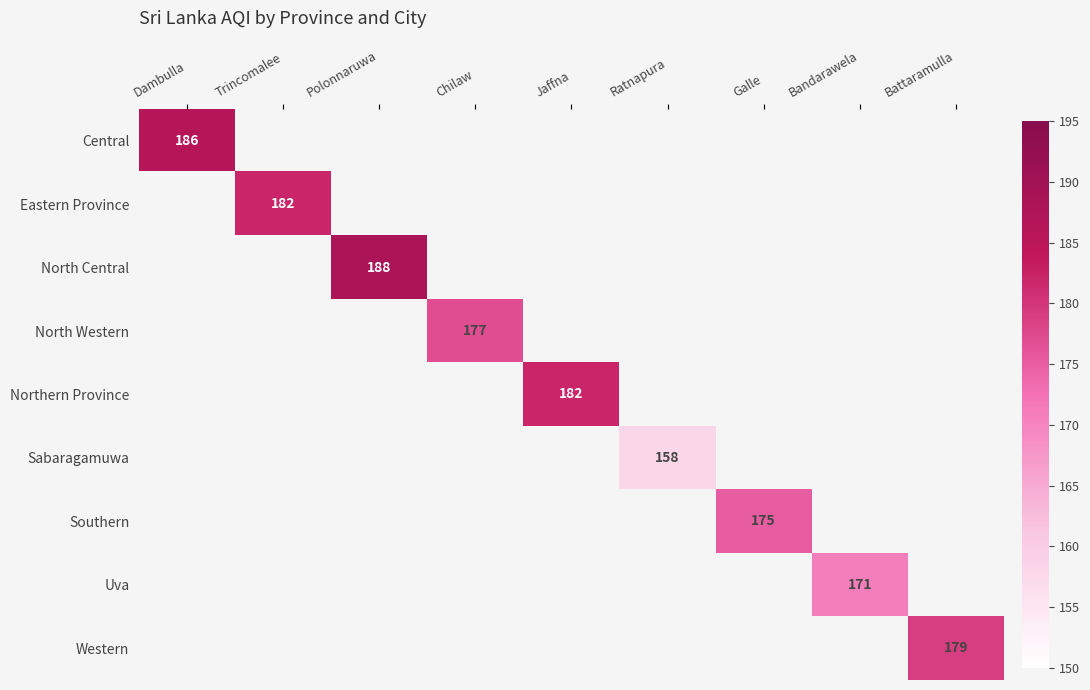

True or false: Sabaragamuwa has a value of 279.0 at Ratnapura.

False